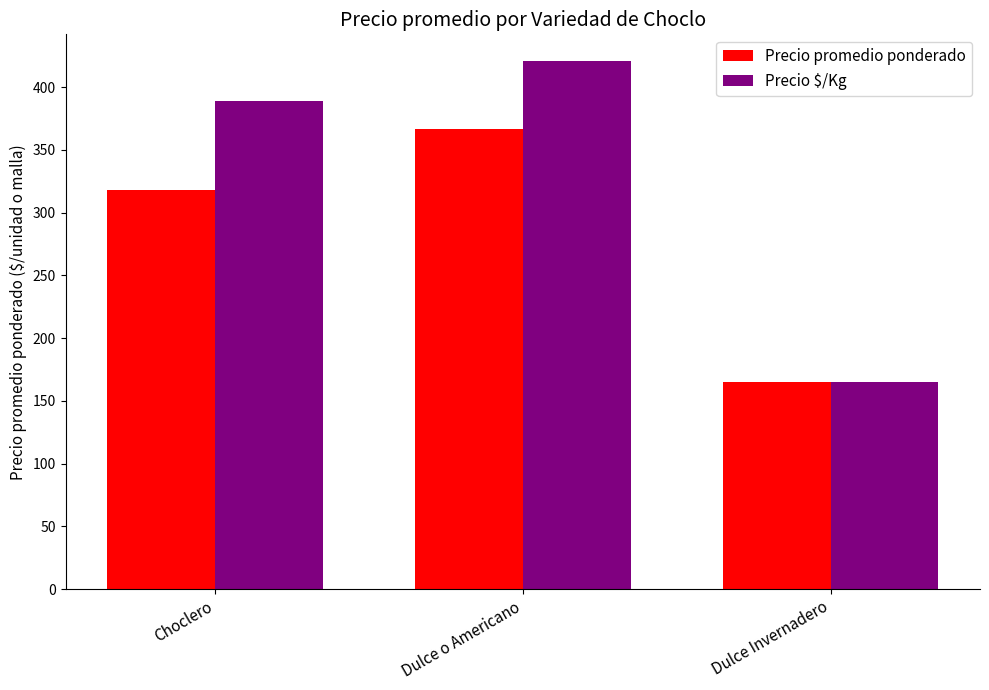

How many distinct data groups are displayed?

2